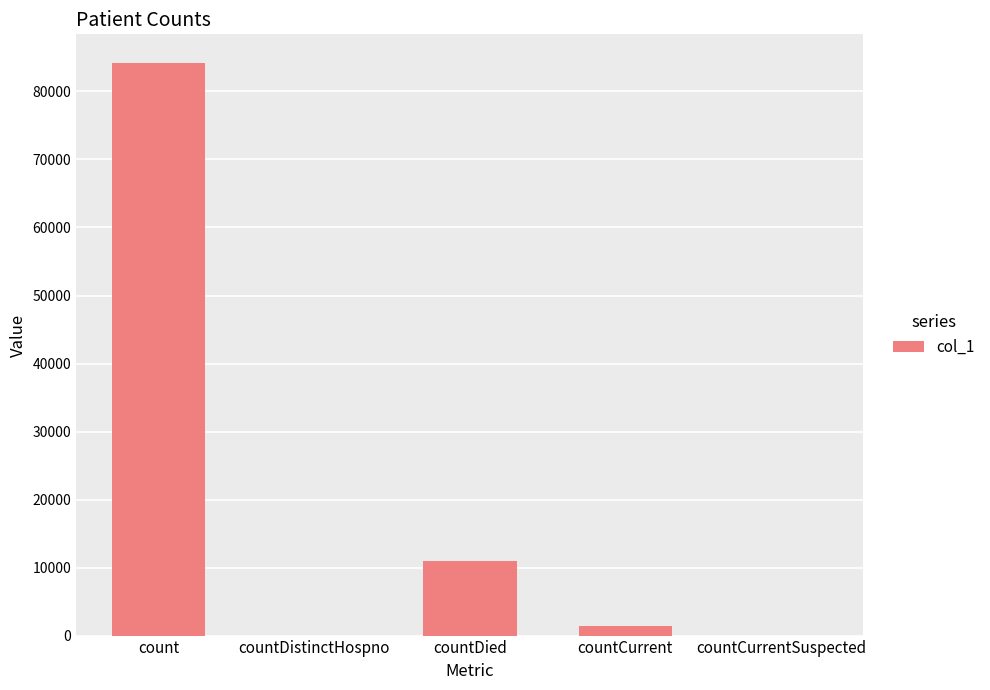

What is the maximum value shown in the chart?

84191